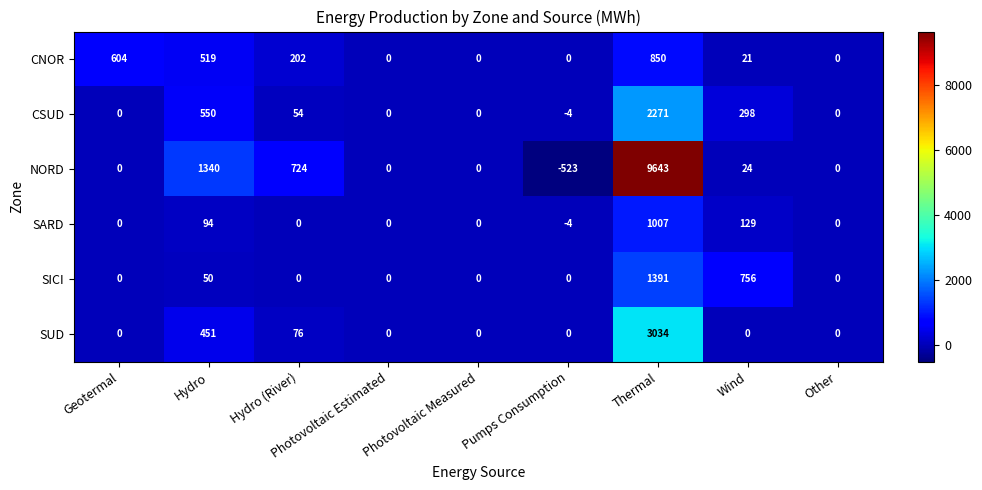

The value of SARD at Wind is 129. True or false?

True